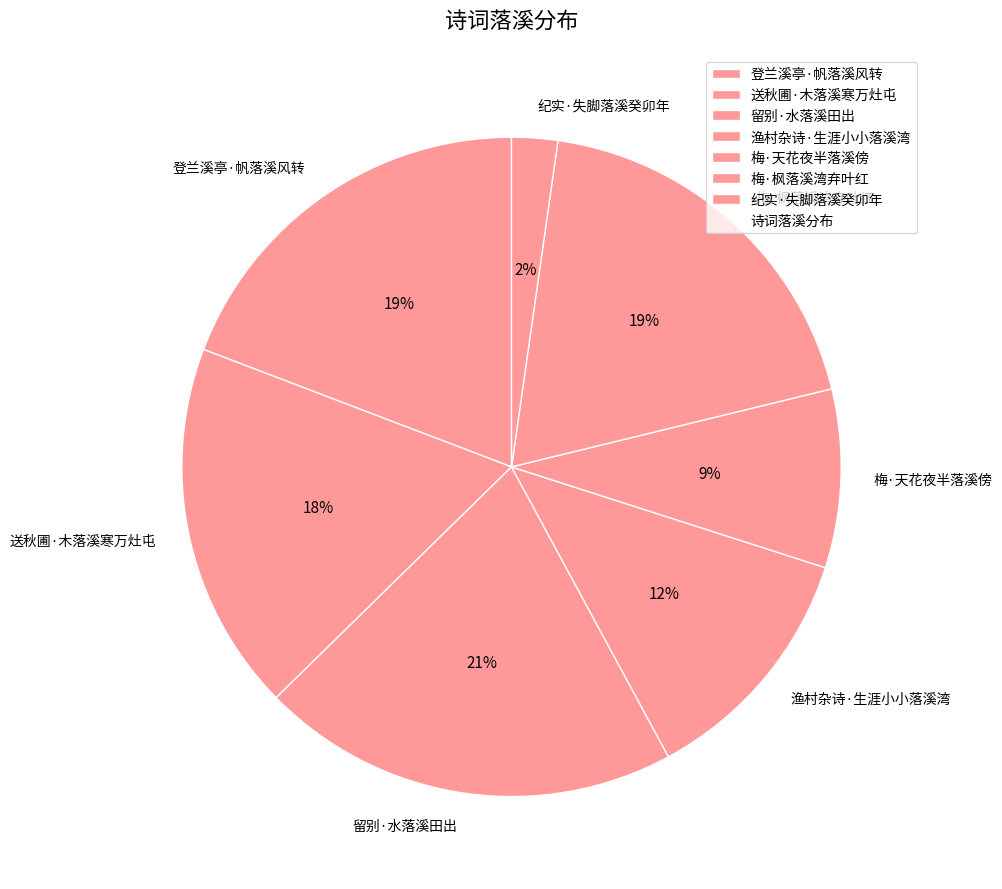

Combined, do 纪实·失脚落溪癸卯年 and 梅·天花夜半落溪傍 account for over 50%?

No